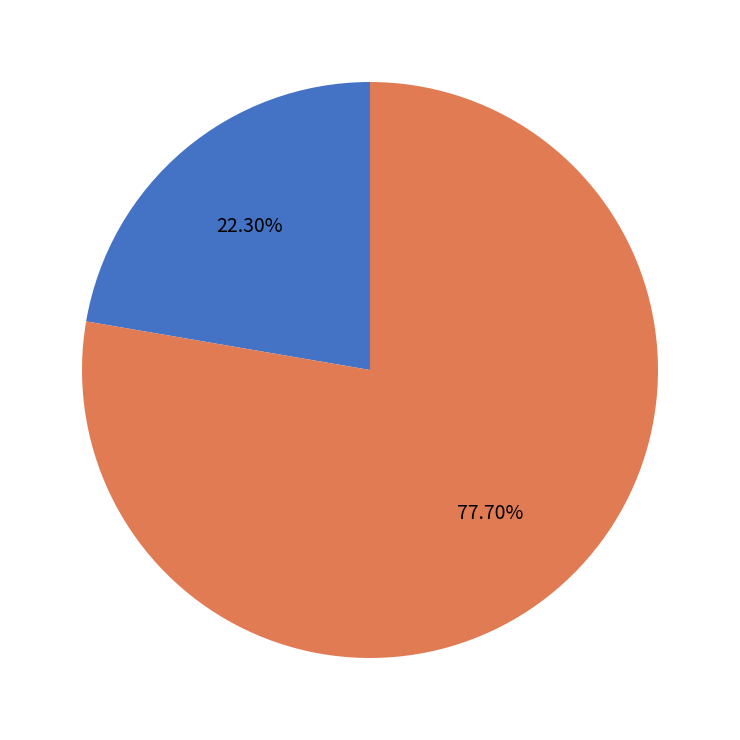

To the nearest percent, what is the difference between the AI and HUMAN slice percentages?

55%